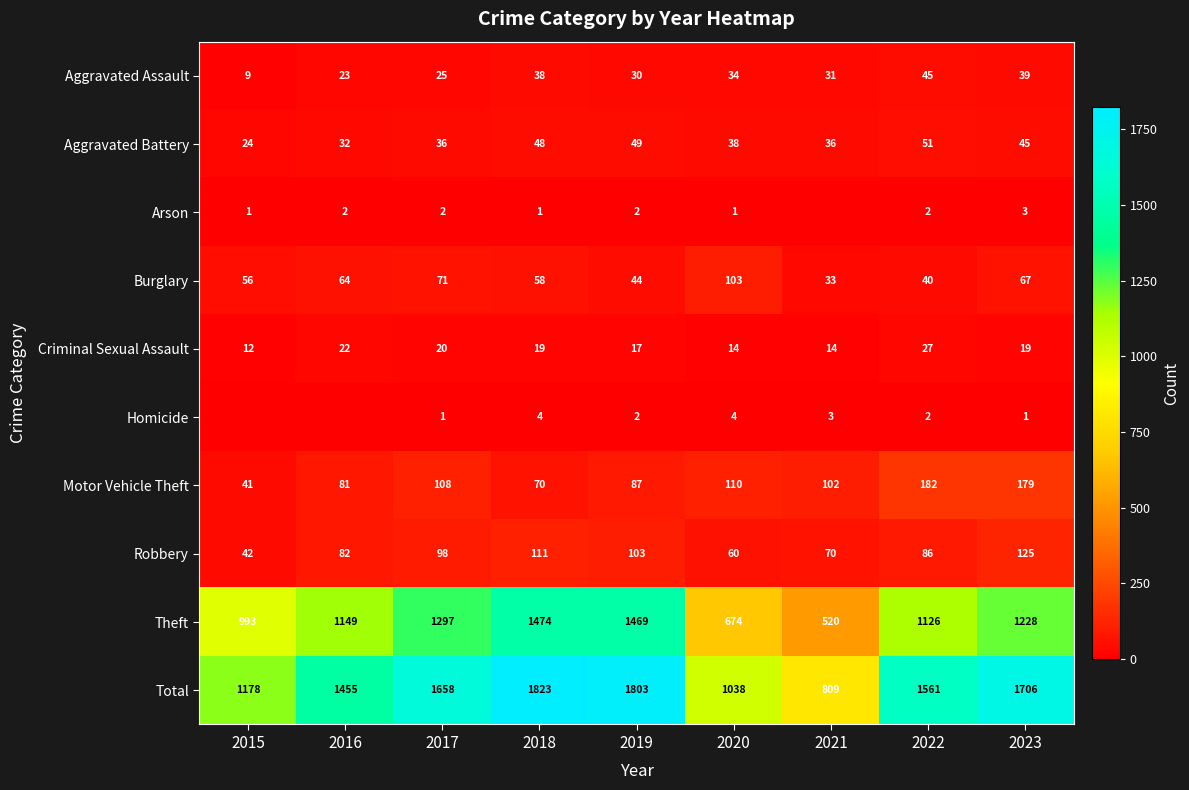

At which label does Total reach its minimum?

2021